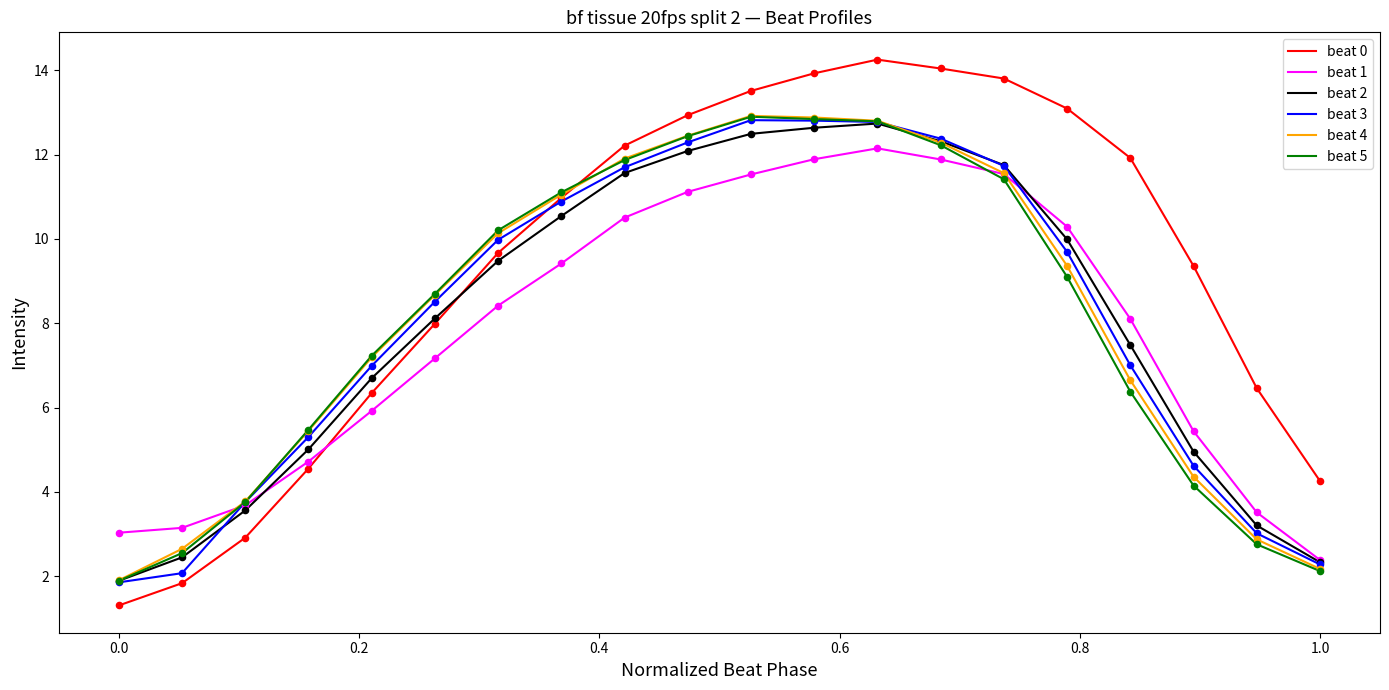

Which series has the largest total across all categories?

beat 0